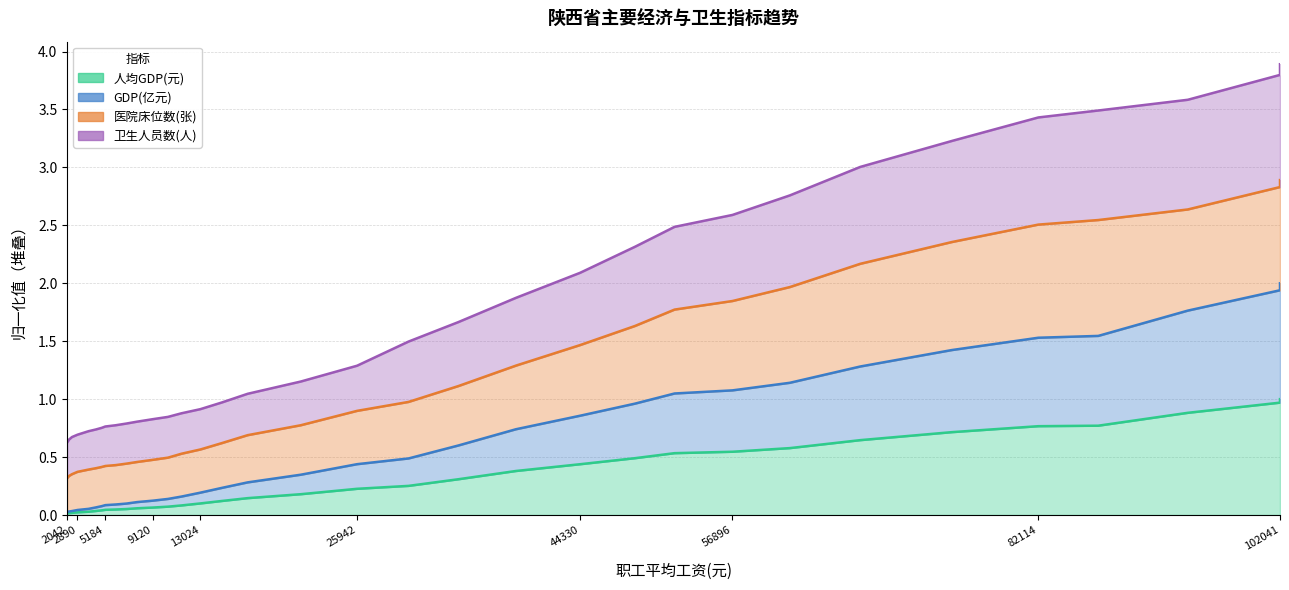

Which series has the largest total across all categories?

医院床位数(张)